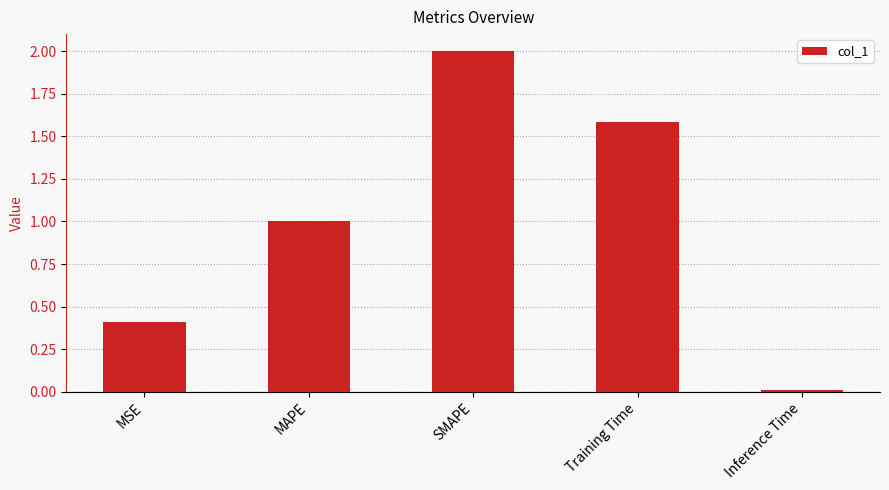

How many bars are there in total?

5